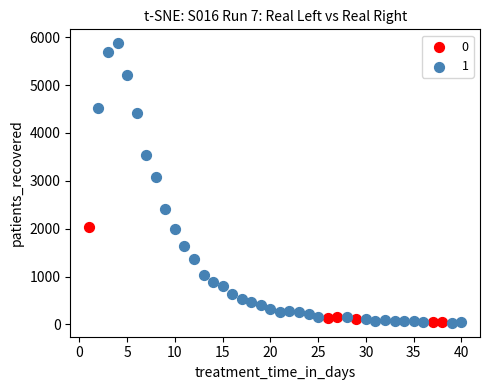

What are all the series names shown in the legend?

0, 1